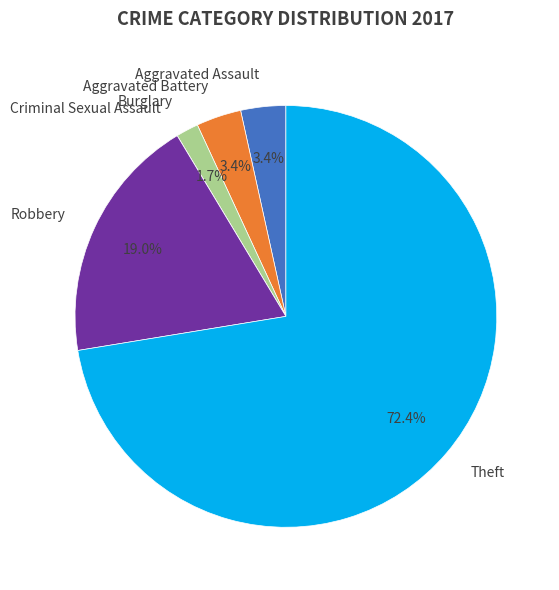

To the nearest percent, what is the combined percentage of Burglary and Theft?

74%